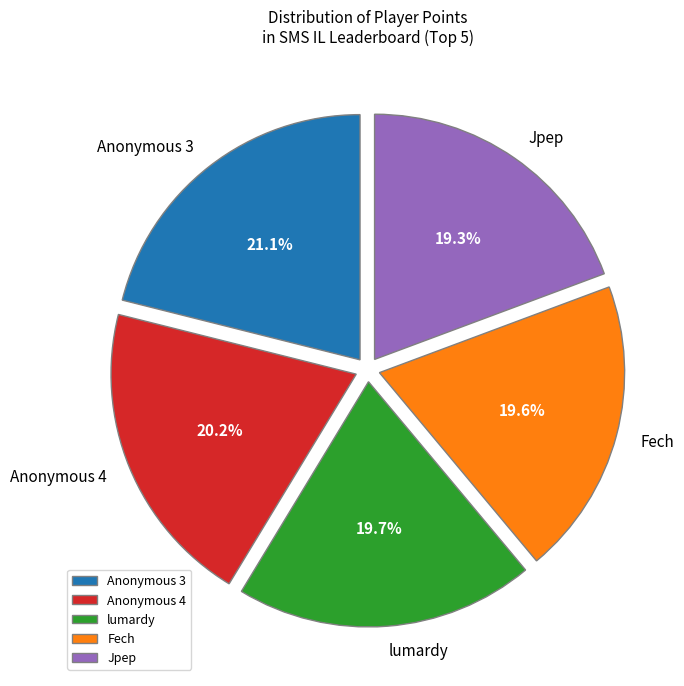

Is there any slice that represents more than half of the pie?

No